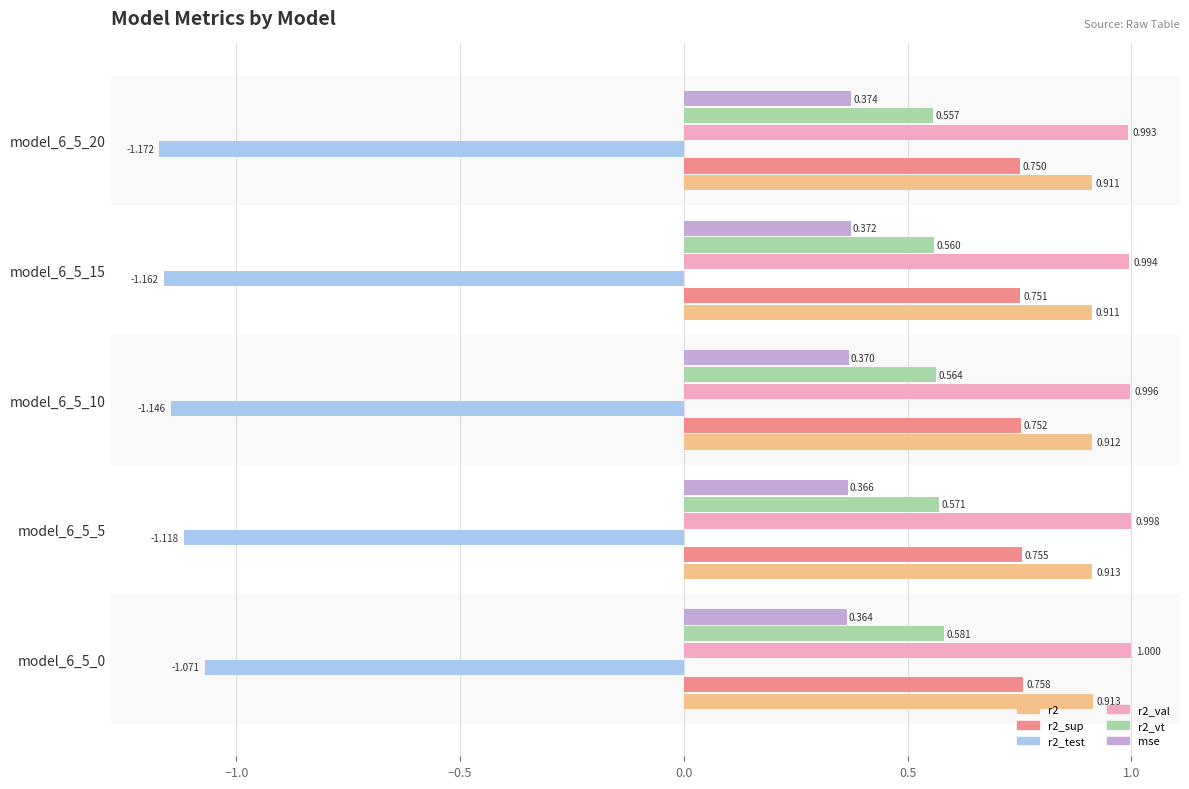

Is the value of r2_vt at model_6_5_5 greater than the value of r2_val at model_6_5_15?

No